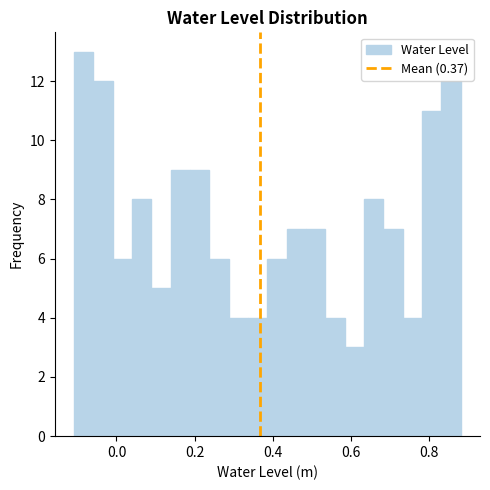

Around what value on the x-axis is the tallest bar? Give the approximate position of its centre, as read against the axis.

-0.08